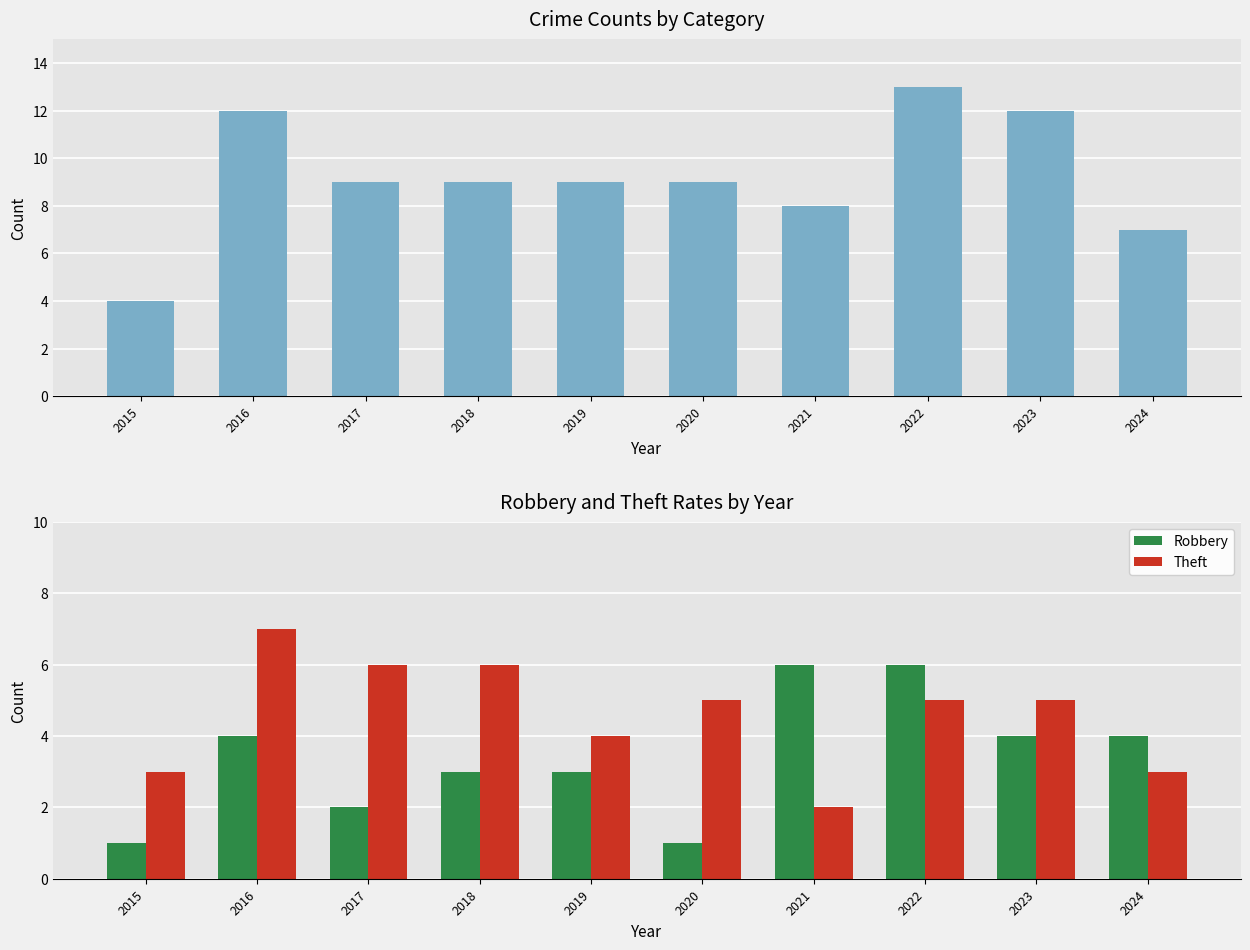

Reading right to left, what are all the values shown in this chart?

Total: 7	12	13	8	9	9	9	9	12	4
Robbery: 4	4	6	6	1	3	3	2	4	1
Theft: 3	5	5	2	5	4	6	6	7	3